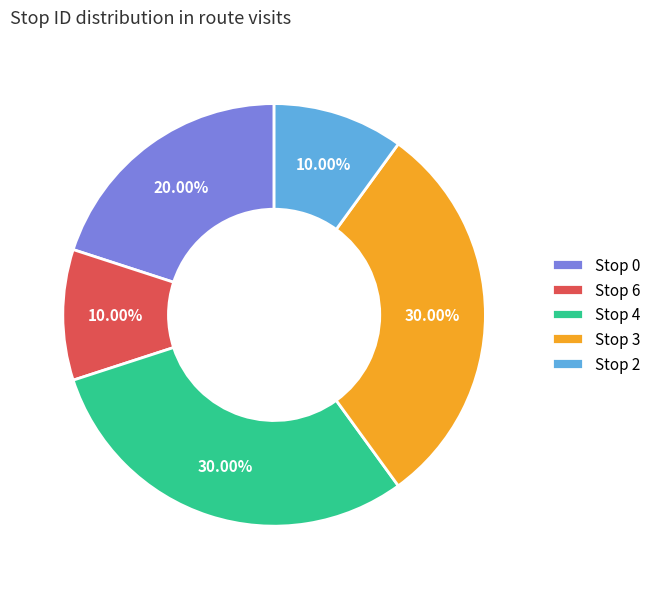

To the nearest percent, what is the combined percentage of Stop 0 and Stop 4?

50%